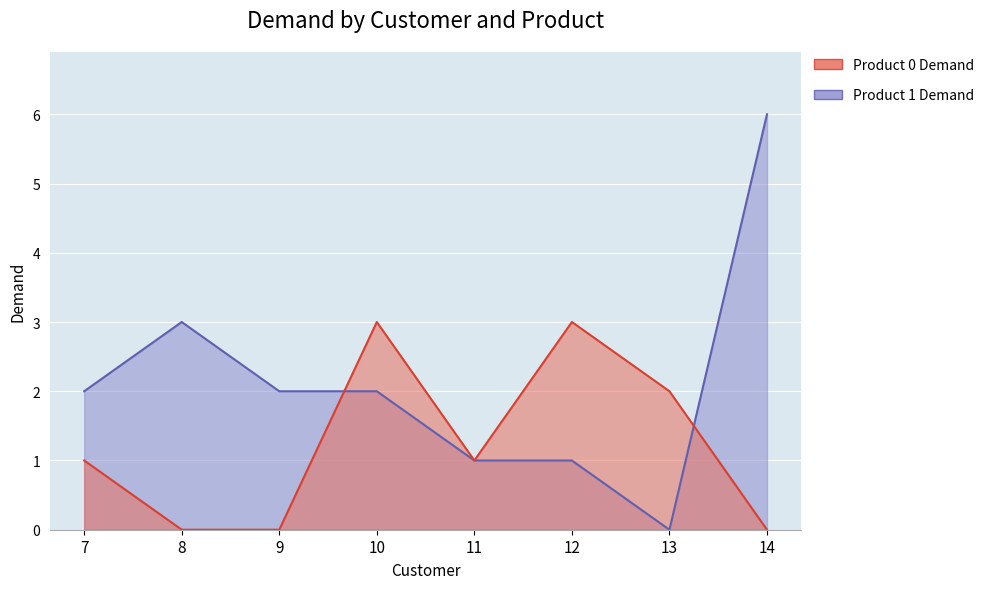

What is the value of the Product 1 Demand point at the 6th from the left?

1